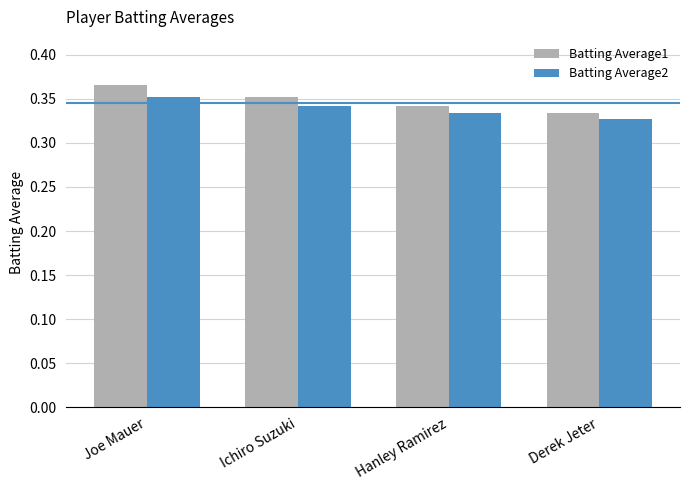

Which series has the widest spread of values?

Batting Average1